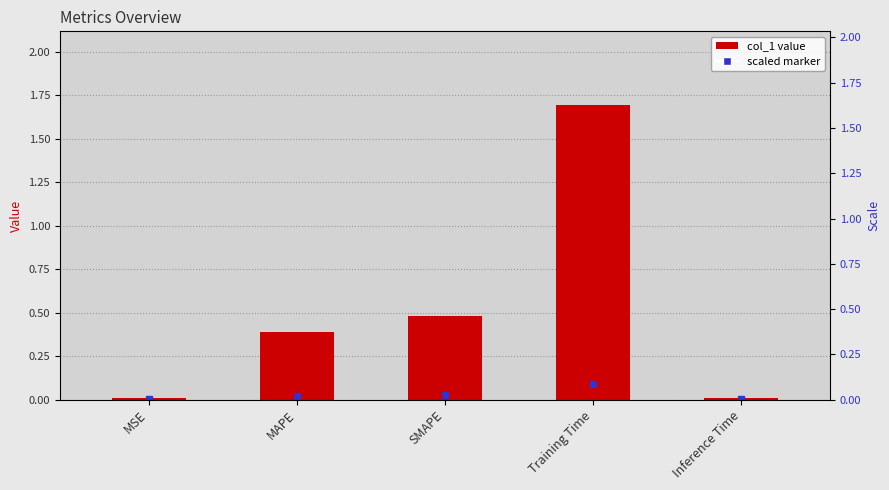

List the labels in order of value, smallest first.

Inference Time, MSE, MAPE, SMAPE, Training Time